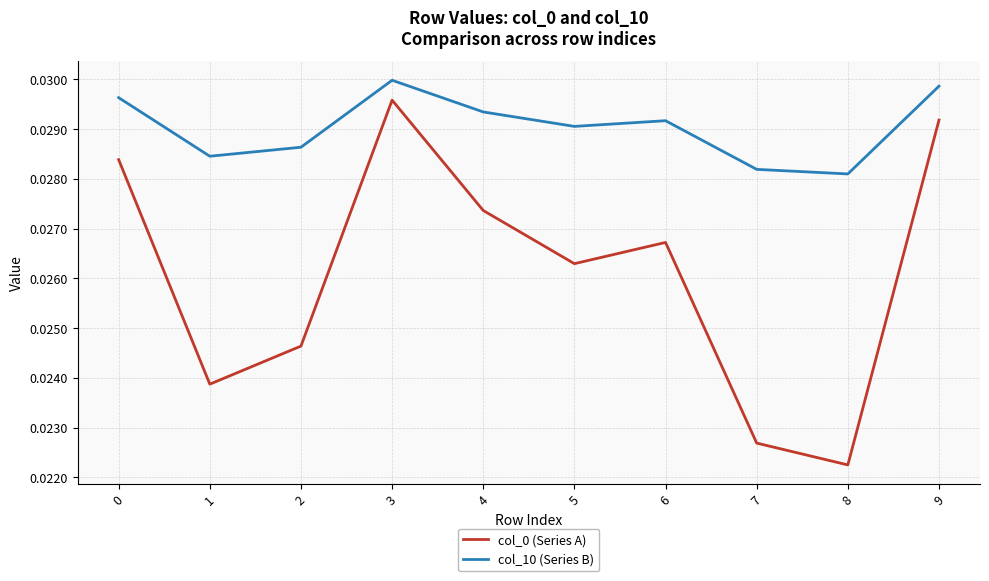

True or false: col_0 (Series A) and col_10 (Series B) intersect in this chart.

False